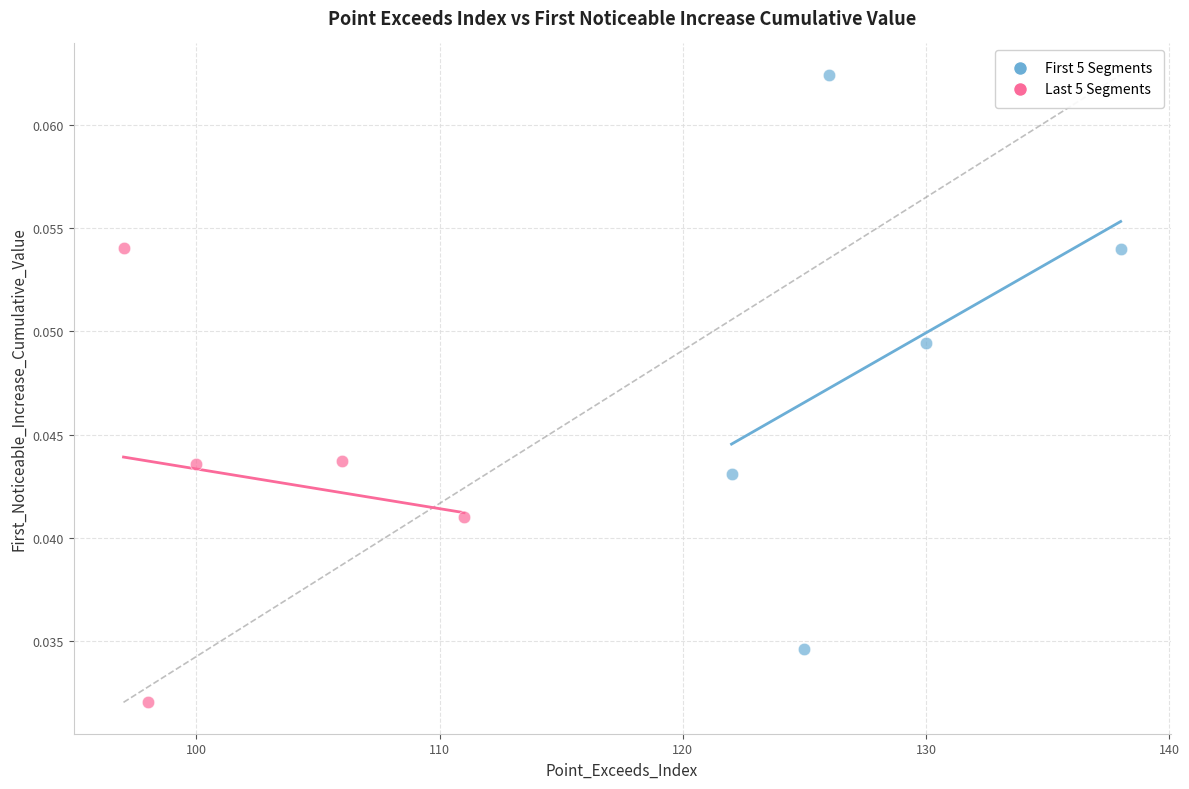

Which series reaches the maximum Y coordinate?

First 5 Segments